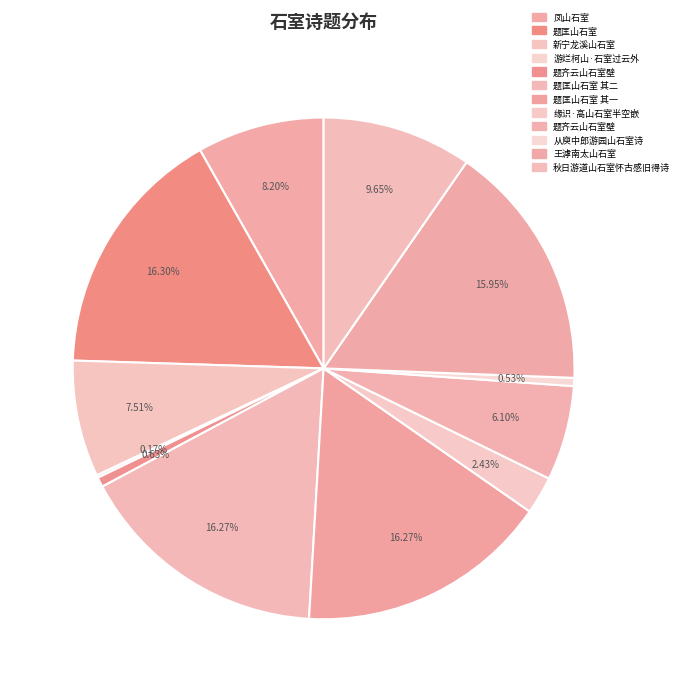

To the nearest percent, what is the average slice percentage?

8%